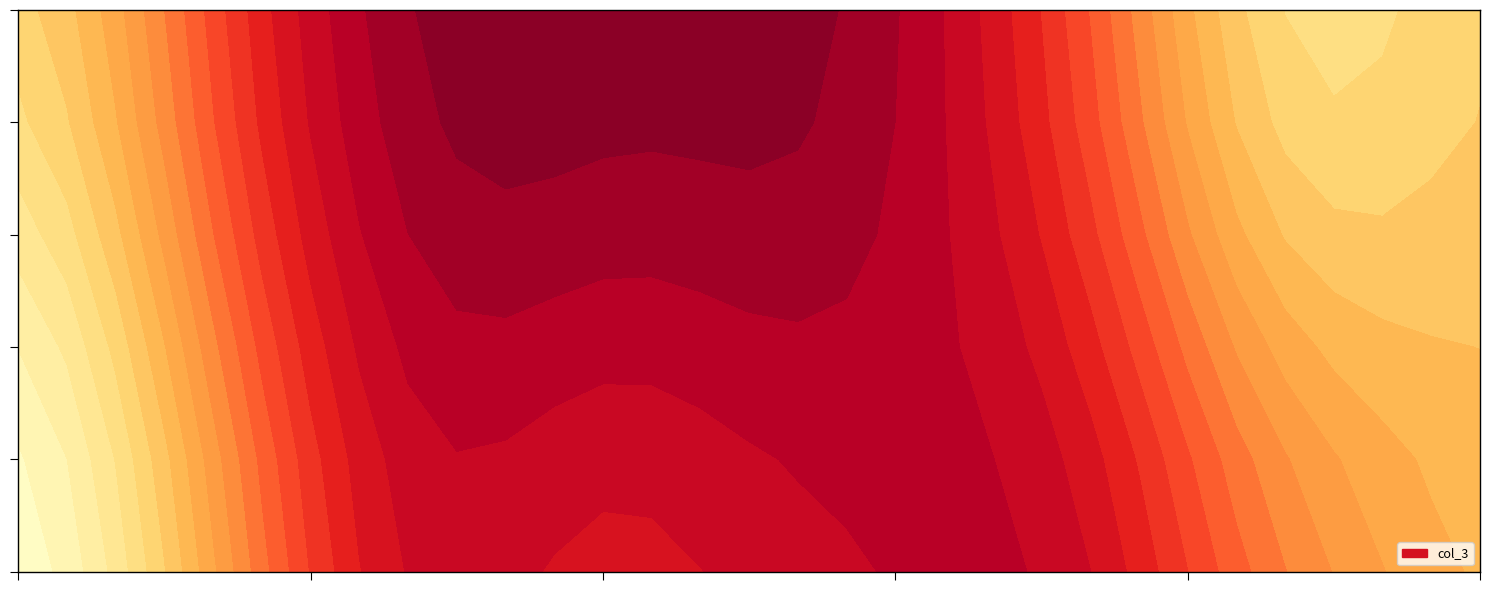

List the labels in order of 25 value, smallest first.

24, 27, 20, 0, 28, 25, 13, 21, 1, 3, 8, 26, 17, 6, 7, 23, 12, 30, 19, 15, 2, 10, 16, 4, 18, 14, 22, 5, 11, 29, 9